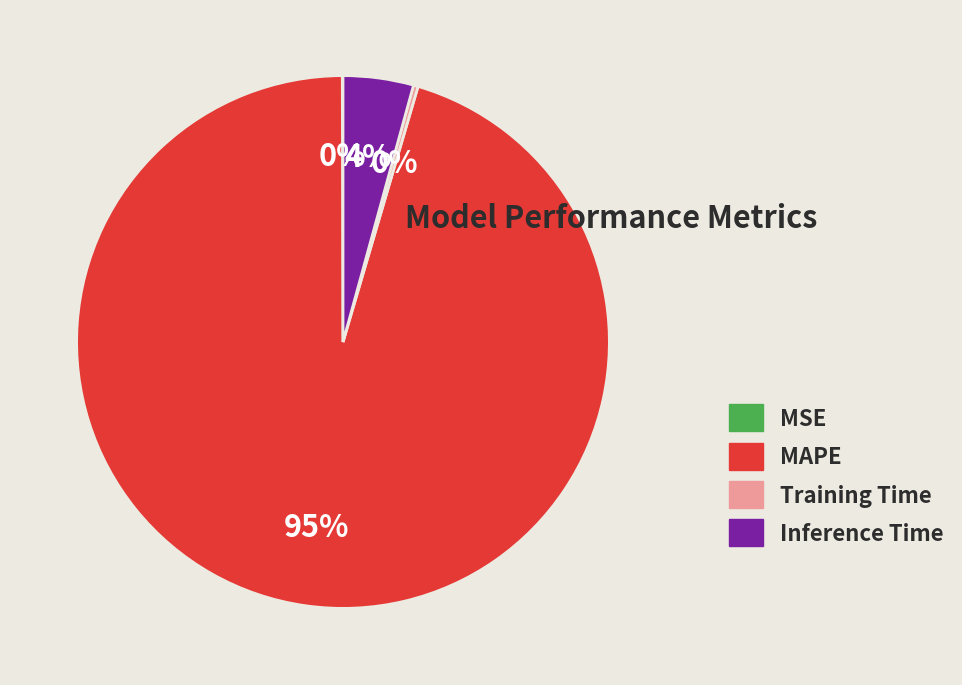

What is the majority slice?

MAPE